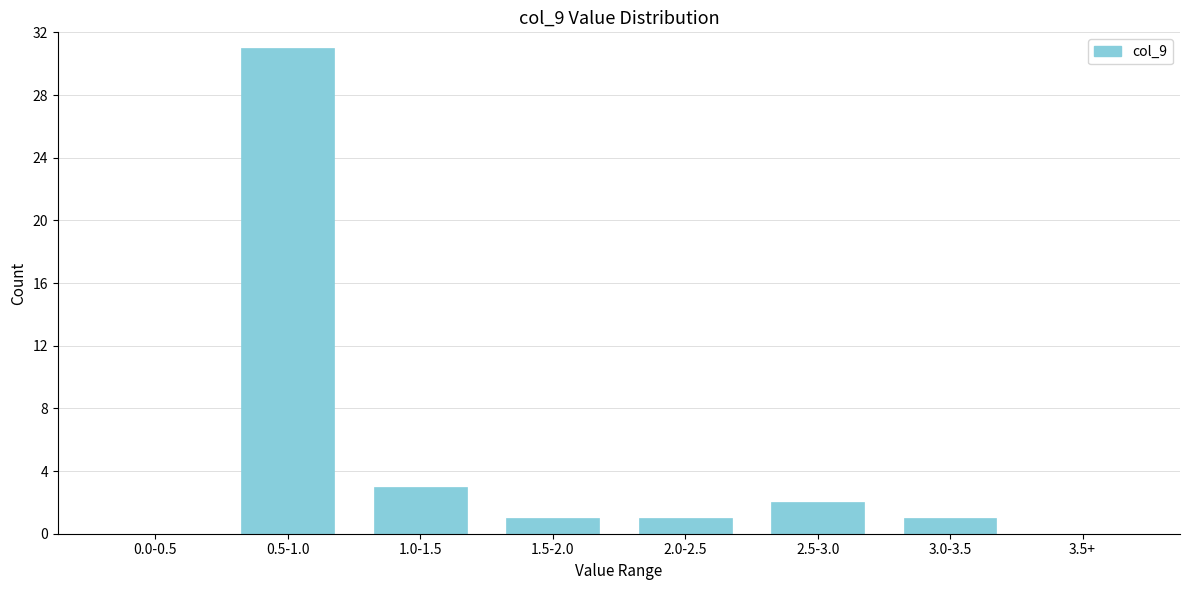

Reading left to right, extract all data points from this chart.

0.0-0.5=0	0.5-1.0=31	1.0-1.5=3	1.5-2.0=1	2.0-2.5=1	2.5-3.0=2	3.0-3.5=1	3.5+=0